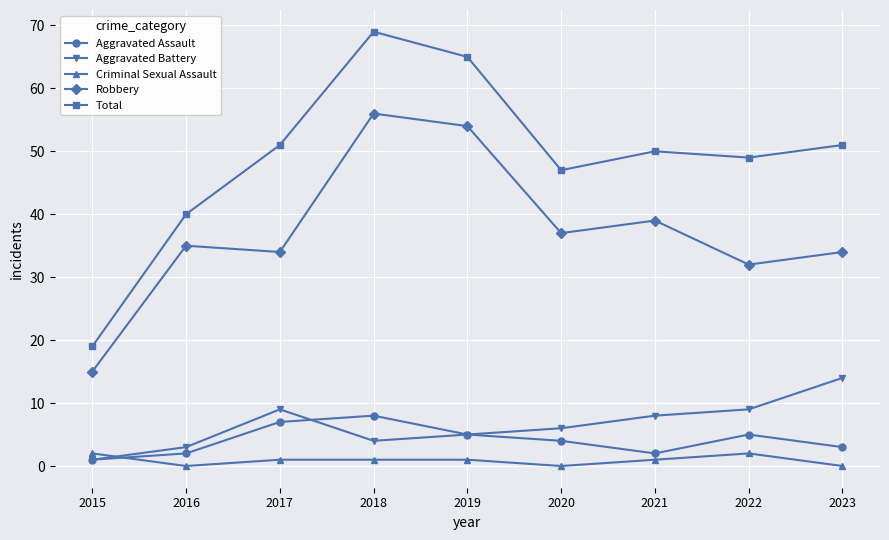

At 2017, list the series in order from largest to smallest.

Total, Robbery, Aggravated Battery, Aggravated Assault, Criminal Sexual Assault